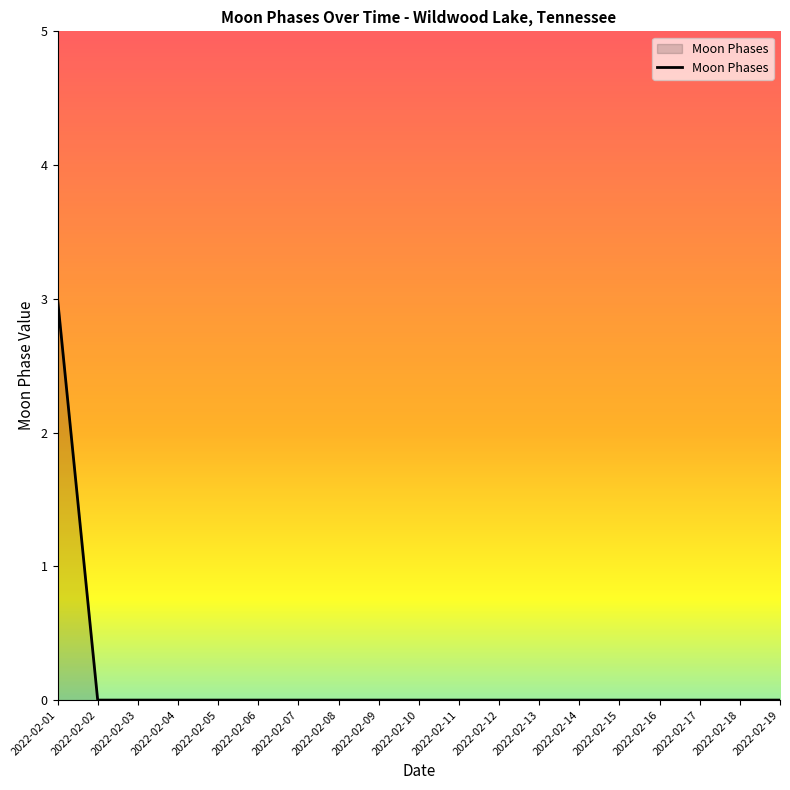

Is it true that the value at 2022-02-11 is 1?

False